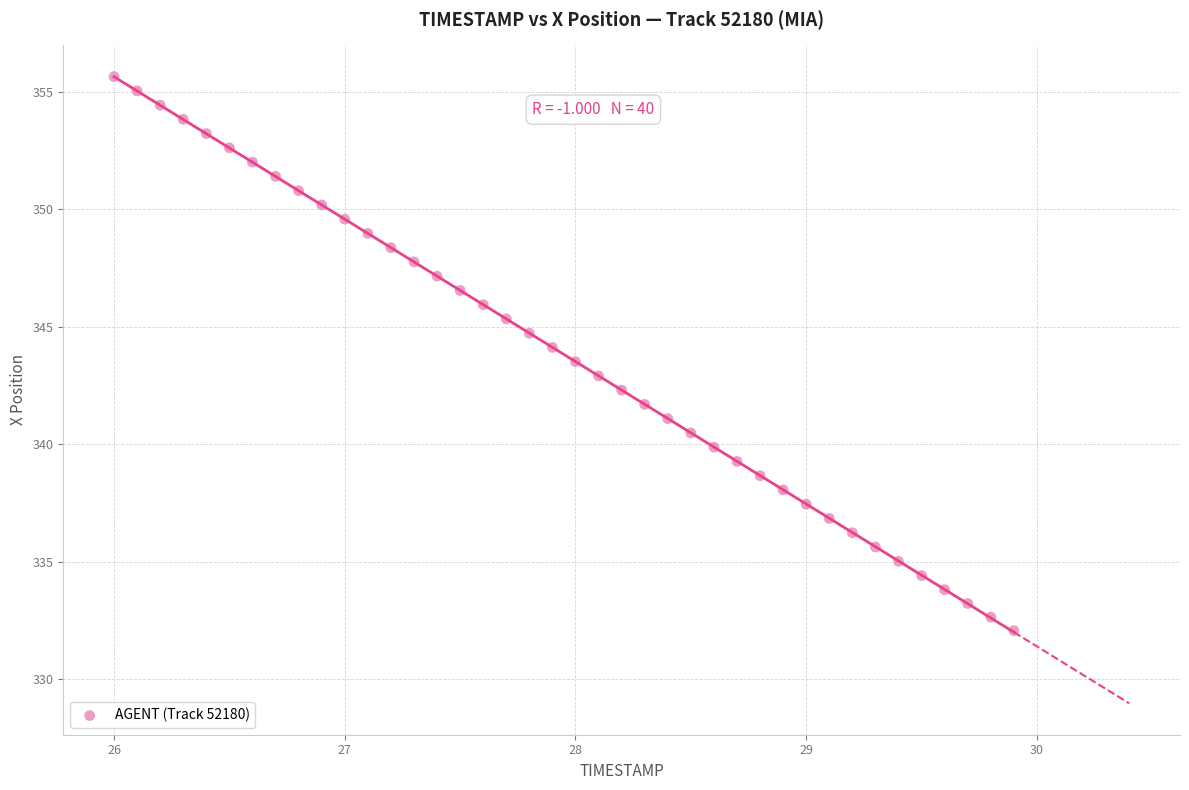

What is the range of X values (max minus min)?

3.9